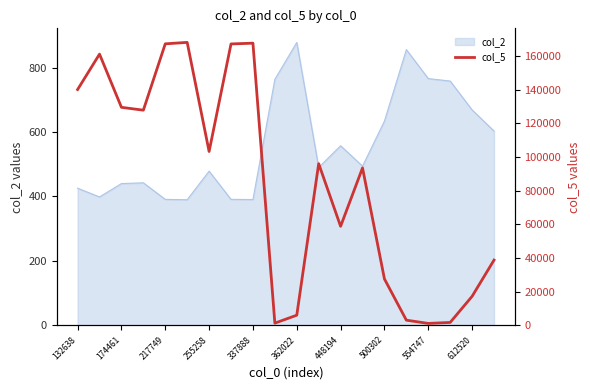

The col_2 series shows 633.9 at 500302. True or false?

True